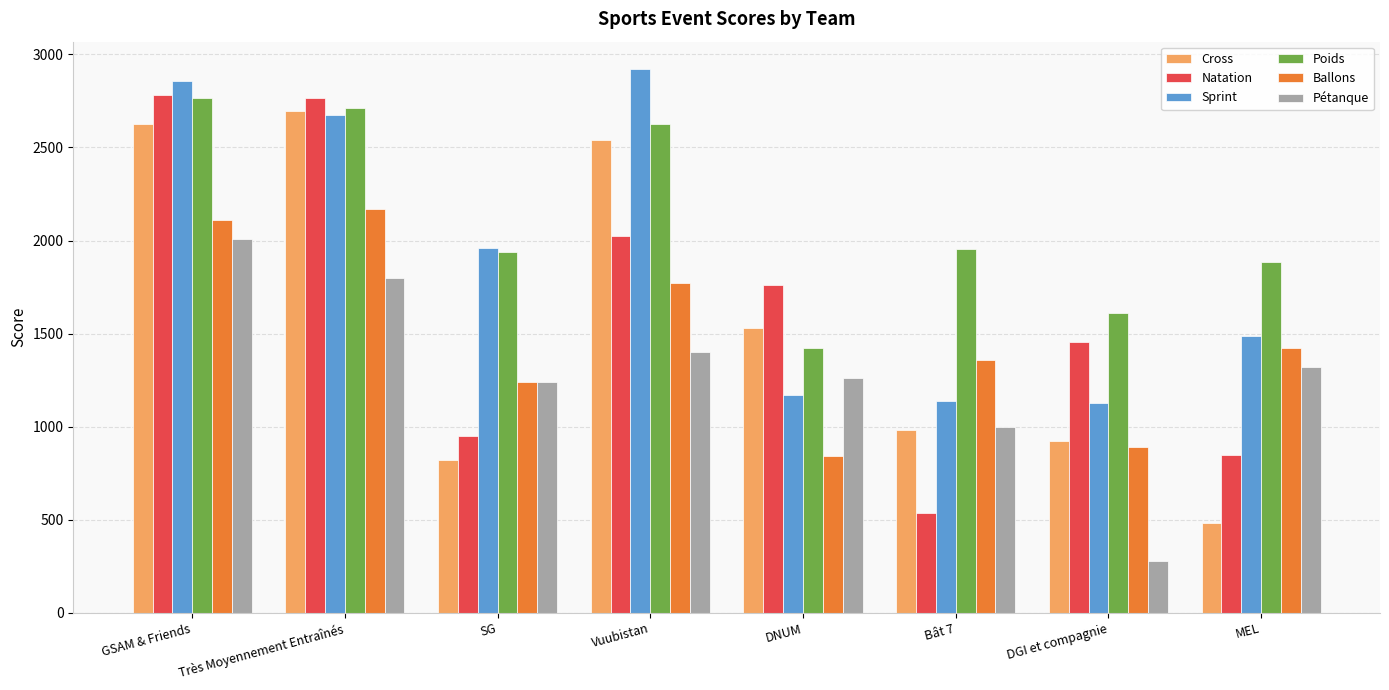

How many categories are shown in the chart?

8